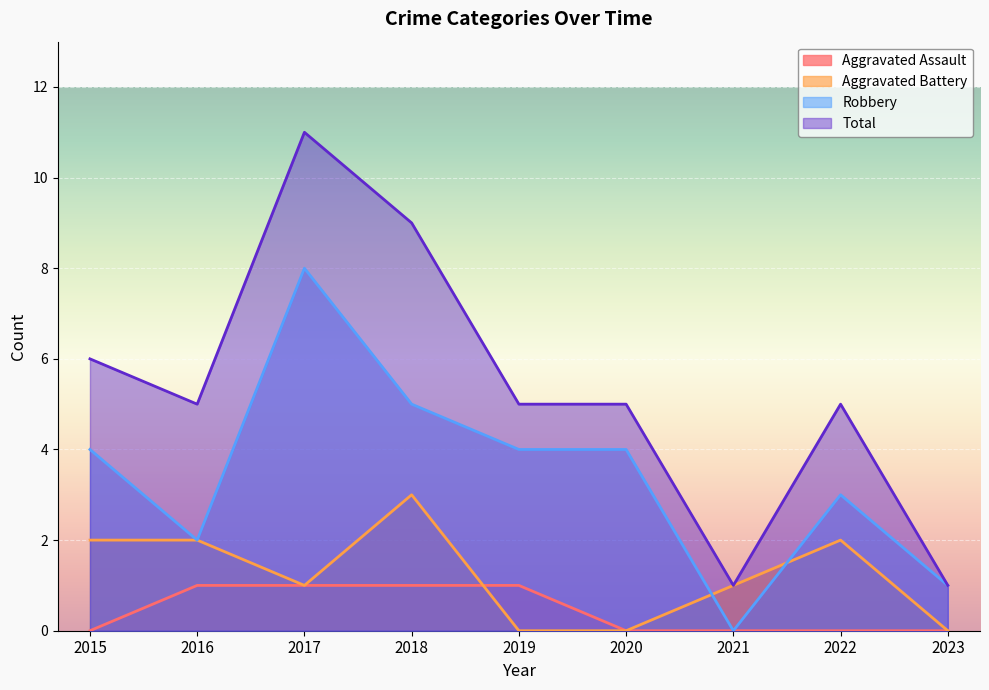

Which category has the lowest value in the Aggravated Battery series?

2019